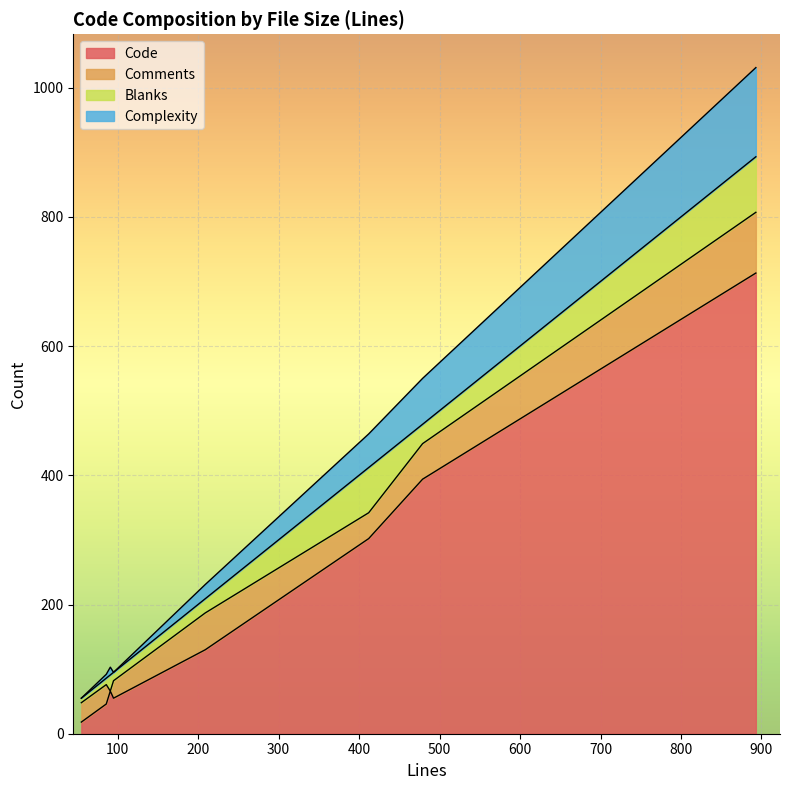

Where is the first local minimum for Blanks?

55